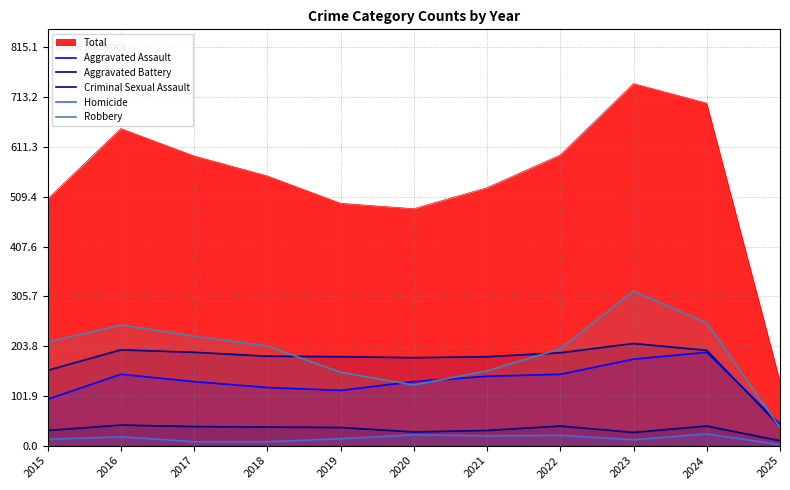

True or false: Aggravated Assault and Homicide cross at least once.

False